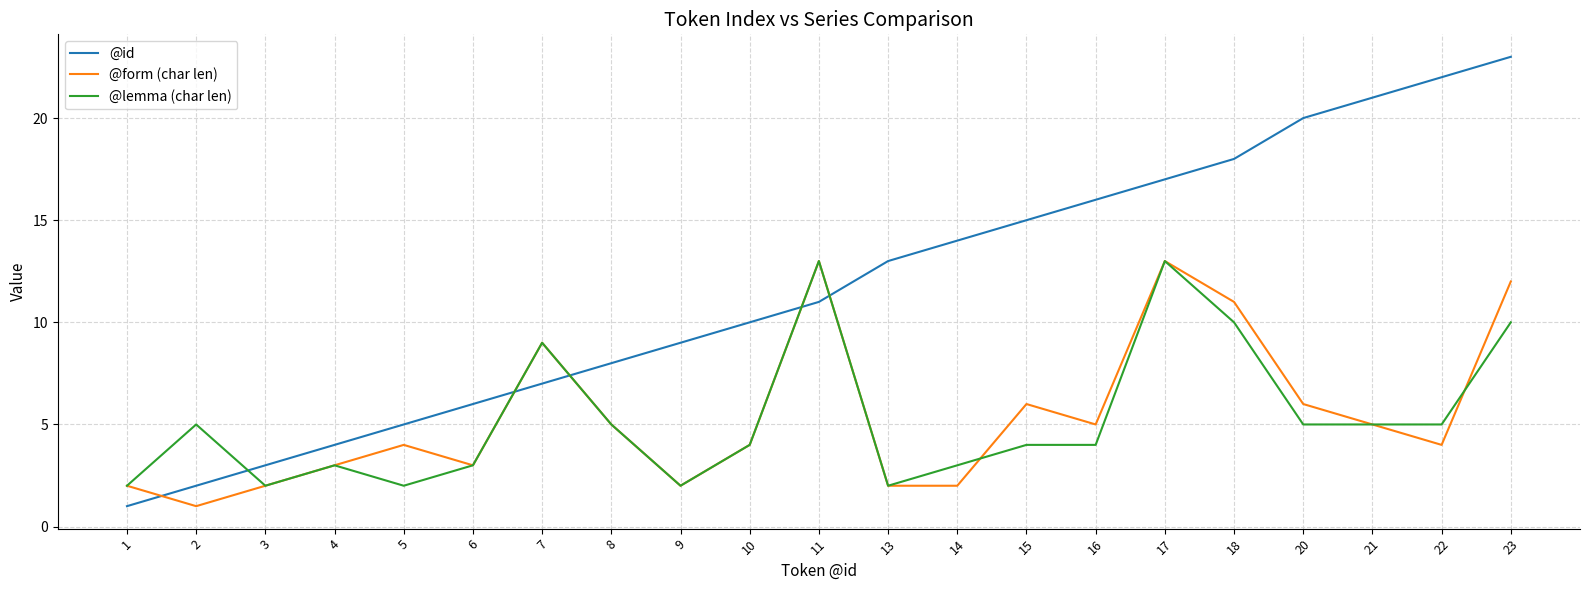

What are all the series names shown in the legend?

@id, @form (char len), @lemma (char len)